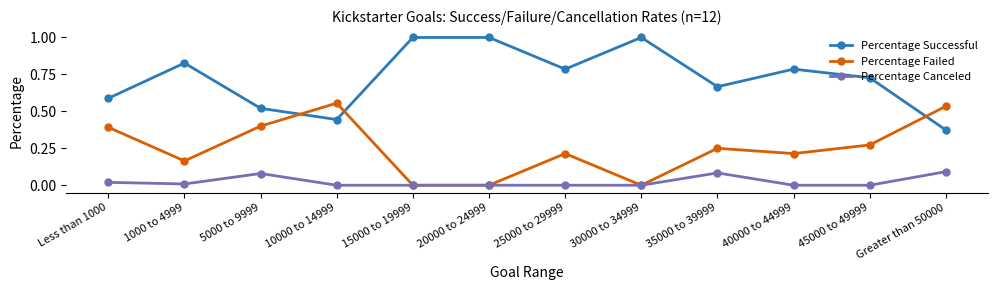

True or false: Percentage Failed and Percentage Successful intersect in this chart.

True